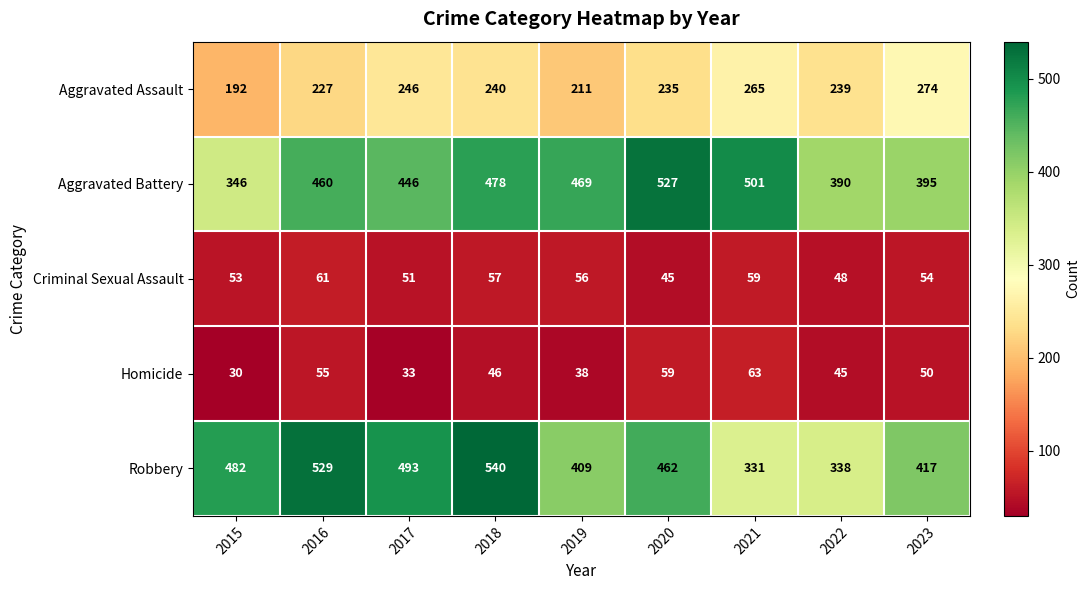

Between 2015 and 2020, which series saw the biggest shift?

Aggravated Battery